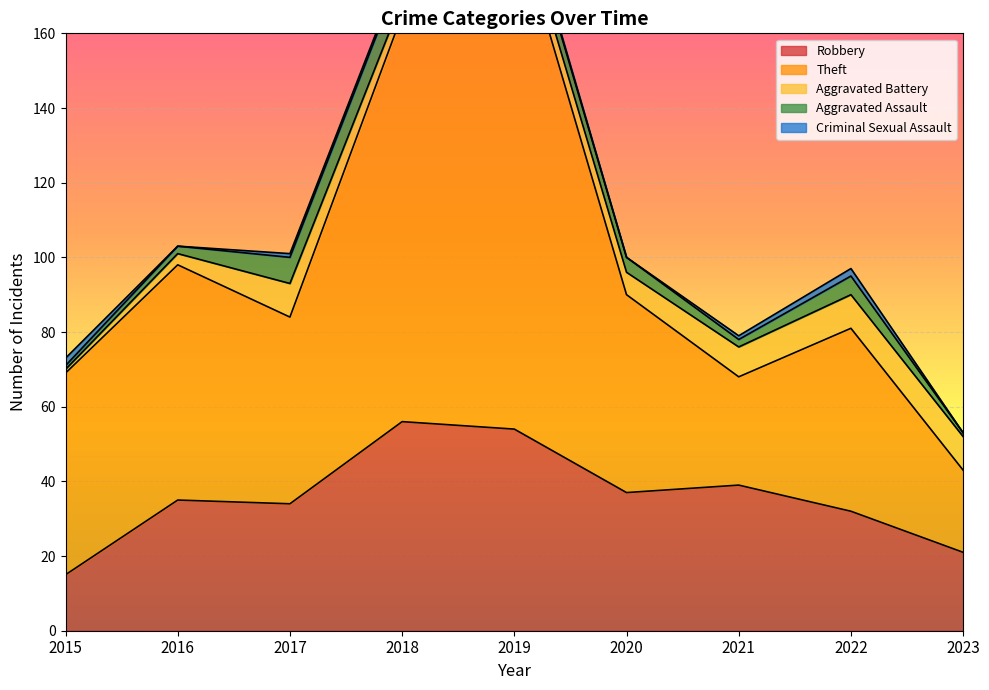

Reading right to left, transcribe all the data shown in this chart.

Robbery: 21	32	39	37	54	56	34	35	15
Theft: 22	49	29	53	138	109	50	63	54
Aggravated Battery: 9	9	8	6	5	4	9	3	1
Aggravated Assault: 1	5	2	4	5	8	7	2	1
Criminal Sexual Assault: 0	2	1	0	1	1	1	0	2